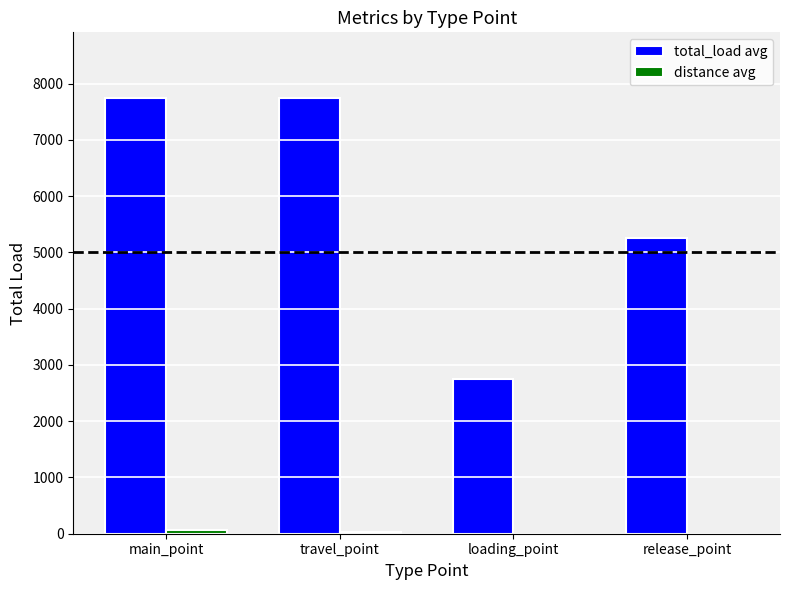

True or false: total_load avg has a value of 2555.0 at travel_point.

False